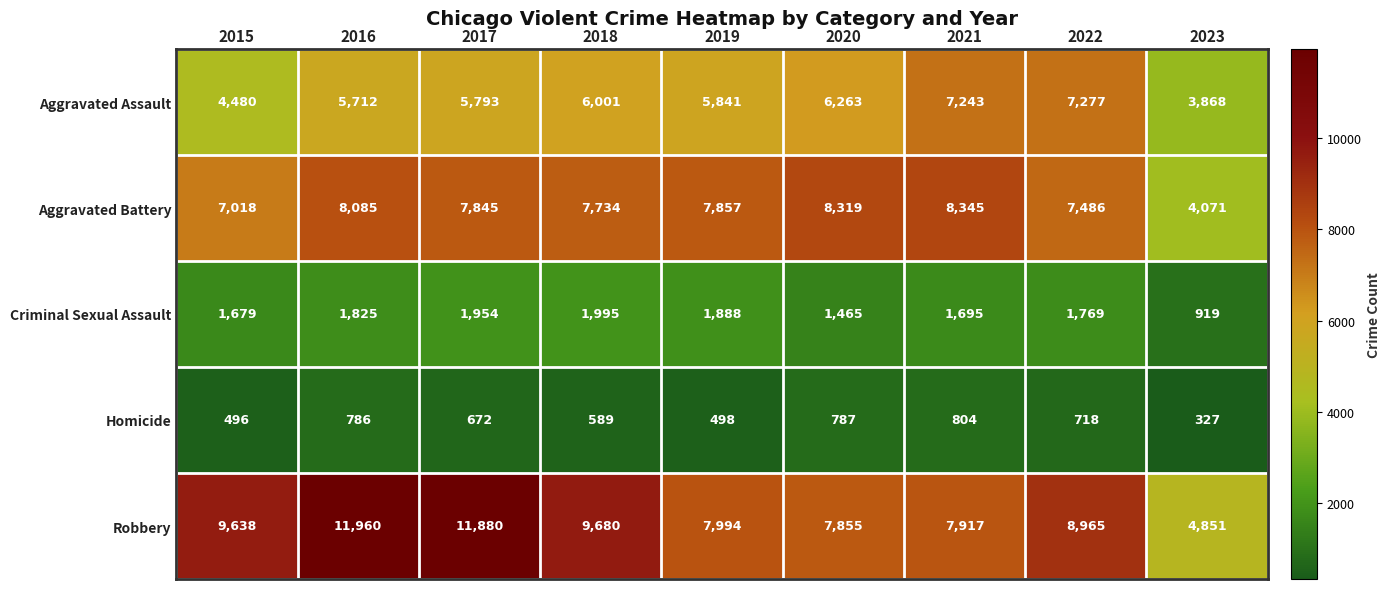

What is the maximum value for Aggravated Battery?

8345